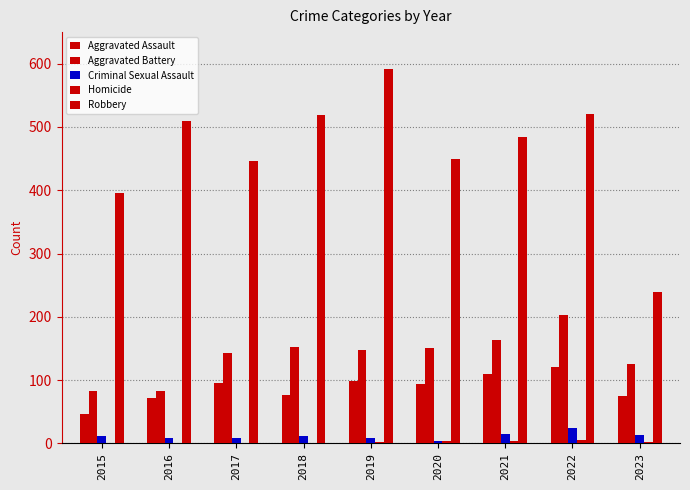

At which label is Homicide closest to 2?

2019